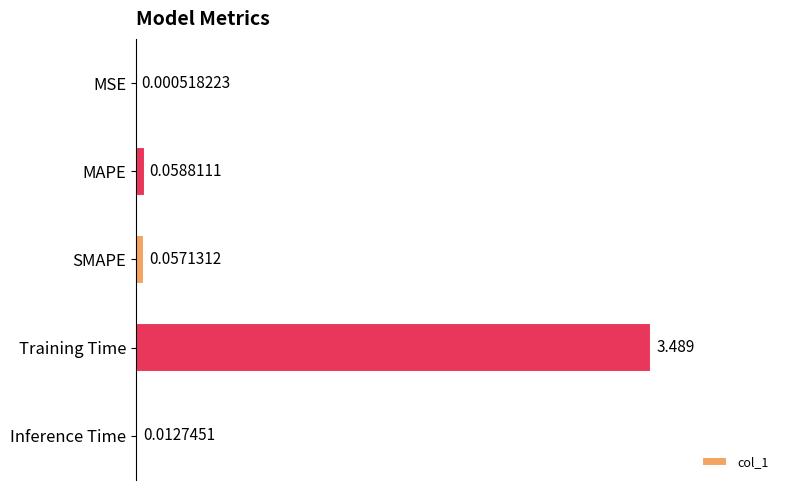

Where is the data nearest to the value 1?

MAPE